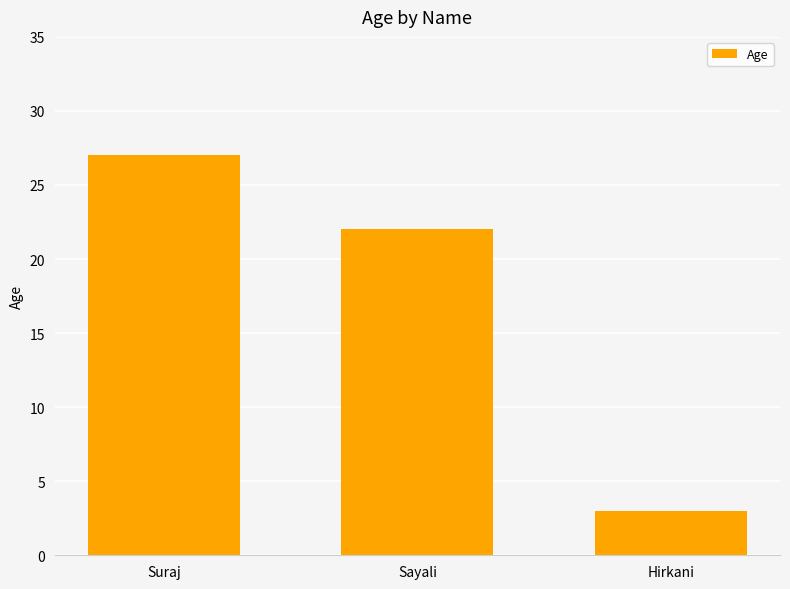

What is the label of the 1st bar from the left?

Suraj